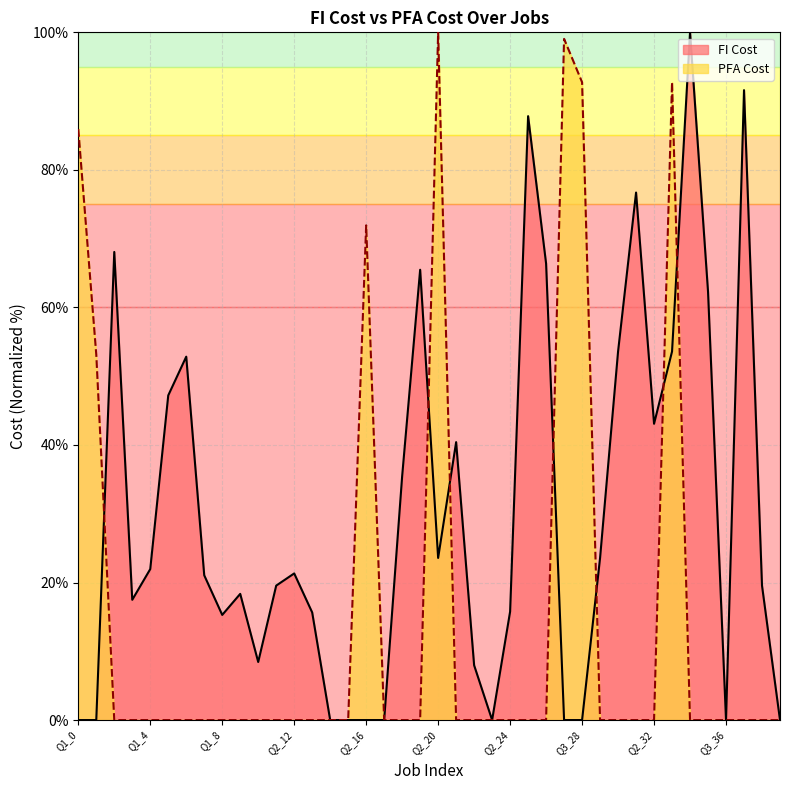

What is the label of the 17th point from the right?

Q2_23